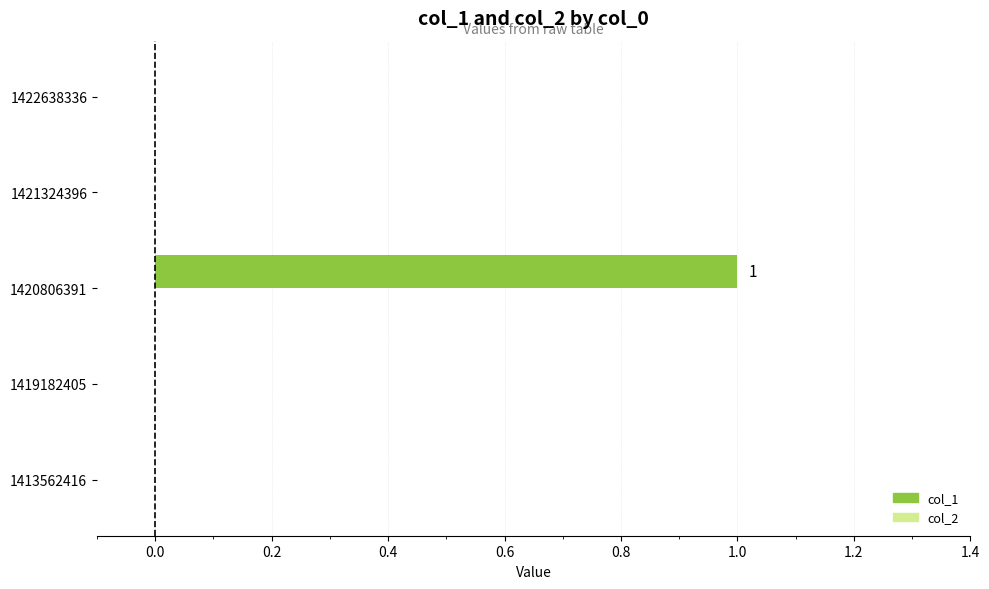

True or false: the data shows 1 at 1413562416.

False